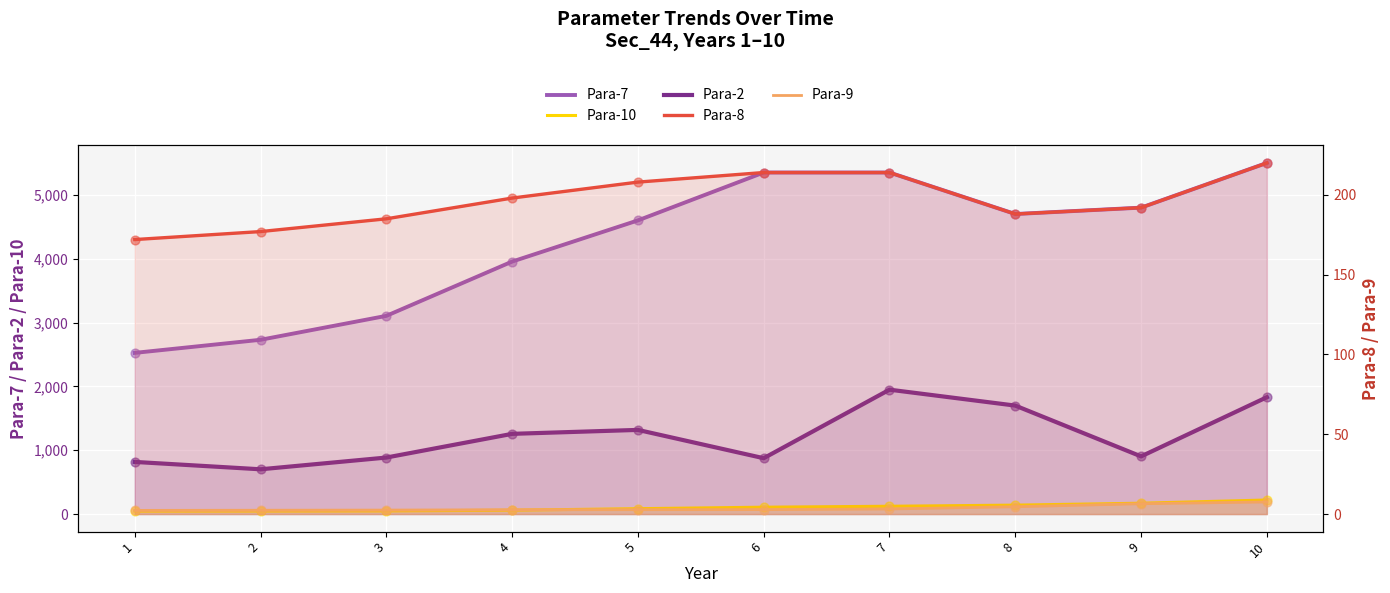

Is the value of Para-8 at 10 greater than the value of Para-7 at 6?

No